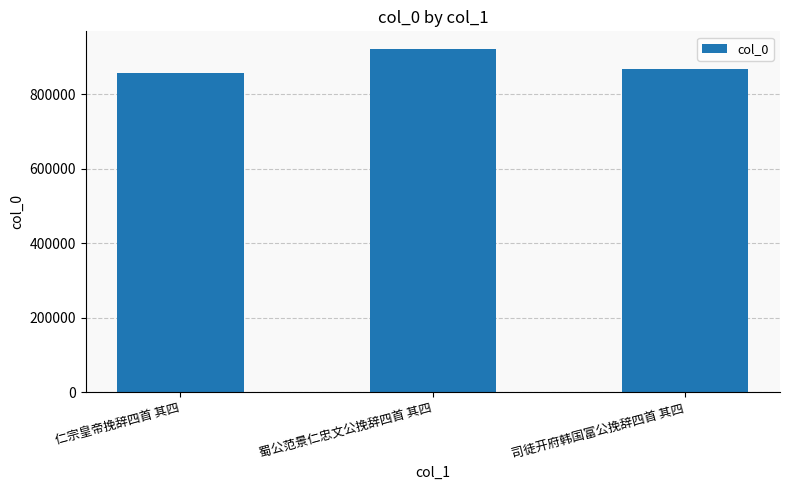

What position from the right is 司徒开府韩国富公挽辞四首 其四?

1